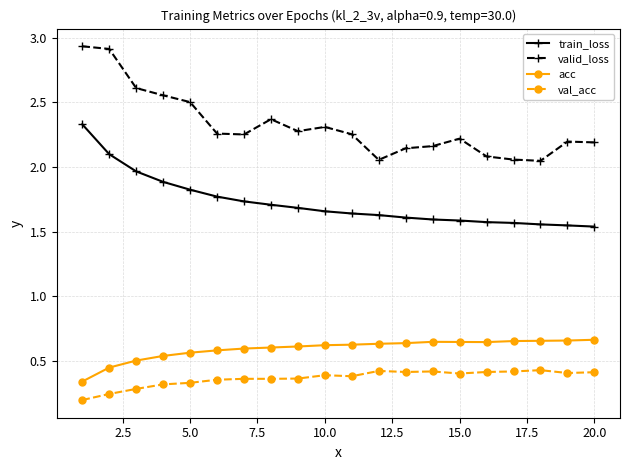

List the series in order of their peak value, highest first.

valid_loss, train_loss, acc, val_acc